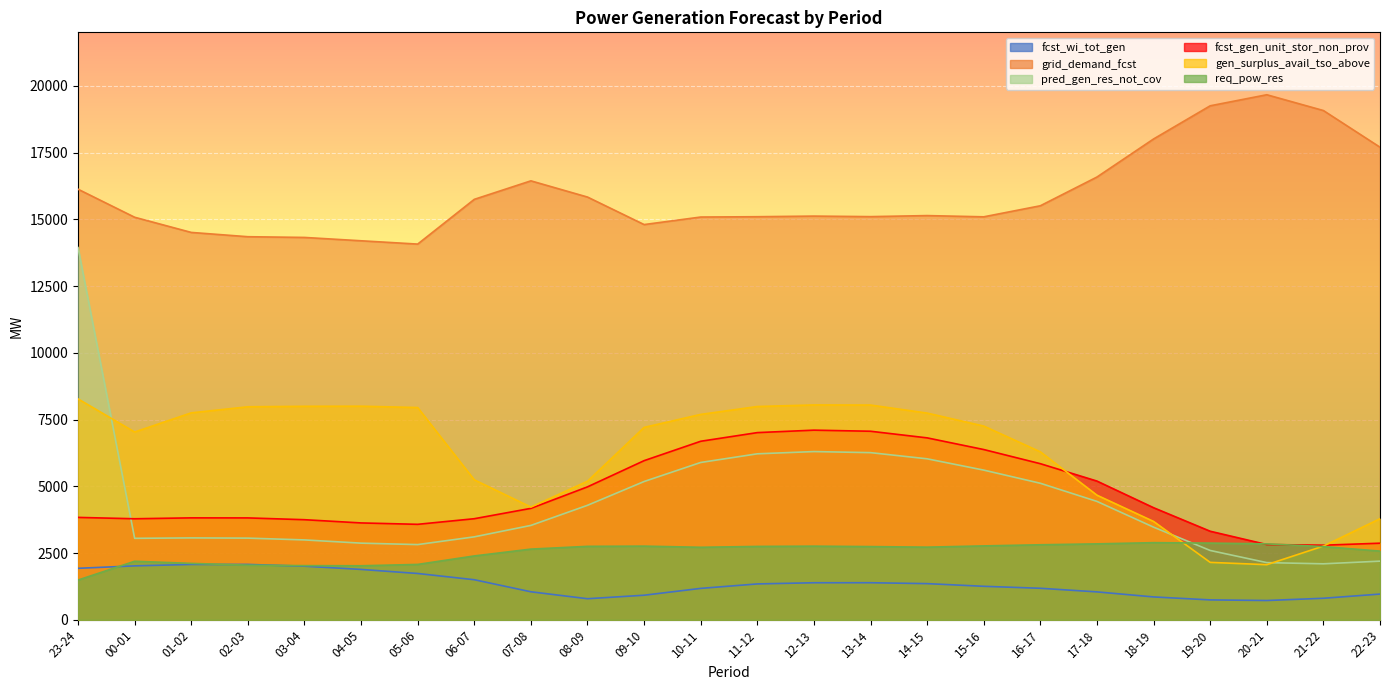

In gen_surplus_avail_tso_above, how many points are lower than both neighbors (excluding endpoints)?

3